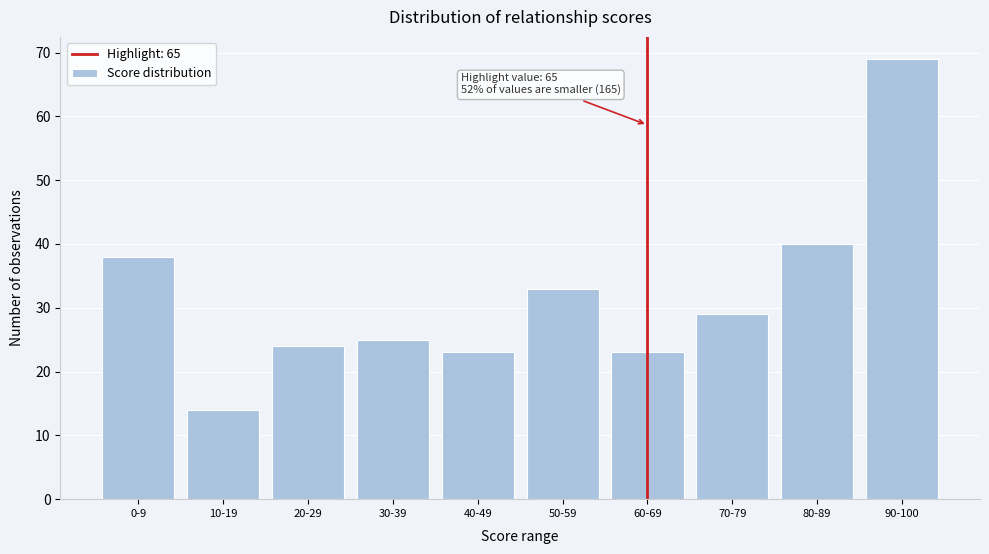

Reading left to right, transcribe all the data shown in this chart.

0-9=38	10-19=14	20-29=24	30-39=25	40-49=23	50-59=33	60-69=23	70-79=29	80-89=40	90-100=69